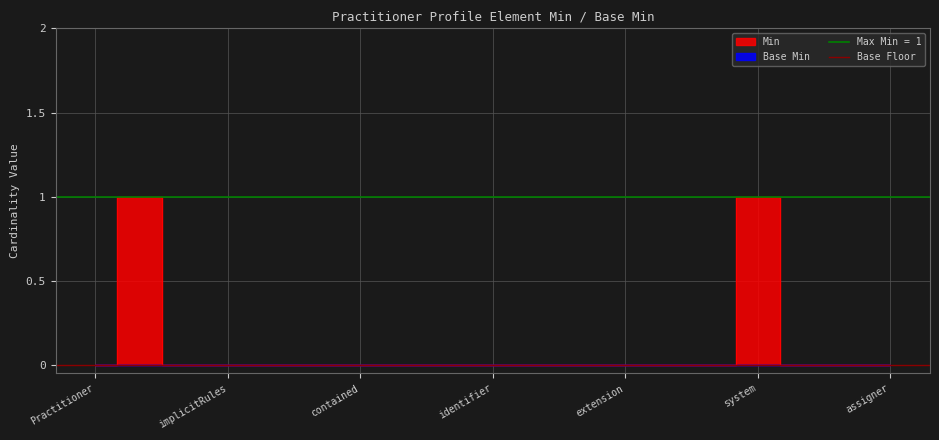

Does the chart display data point markers on the line(s)?

No